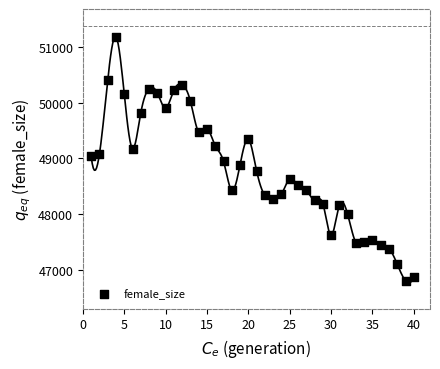

What is the range of Y values (max minus min)?

4375